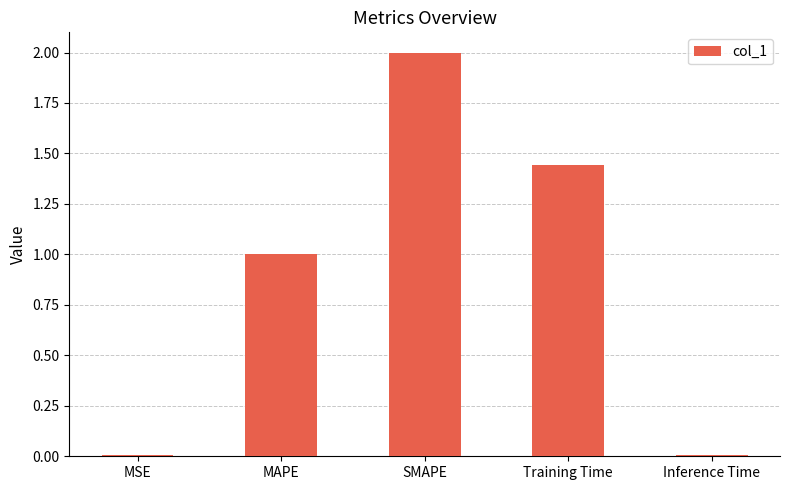

What is the sum of all values?

4.5